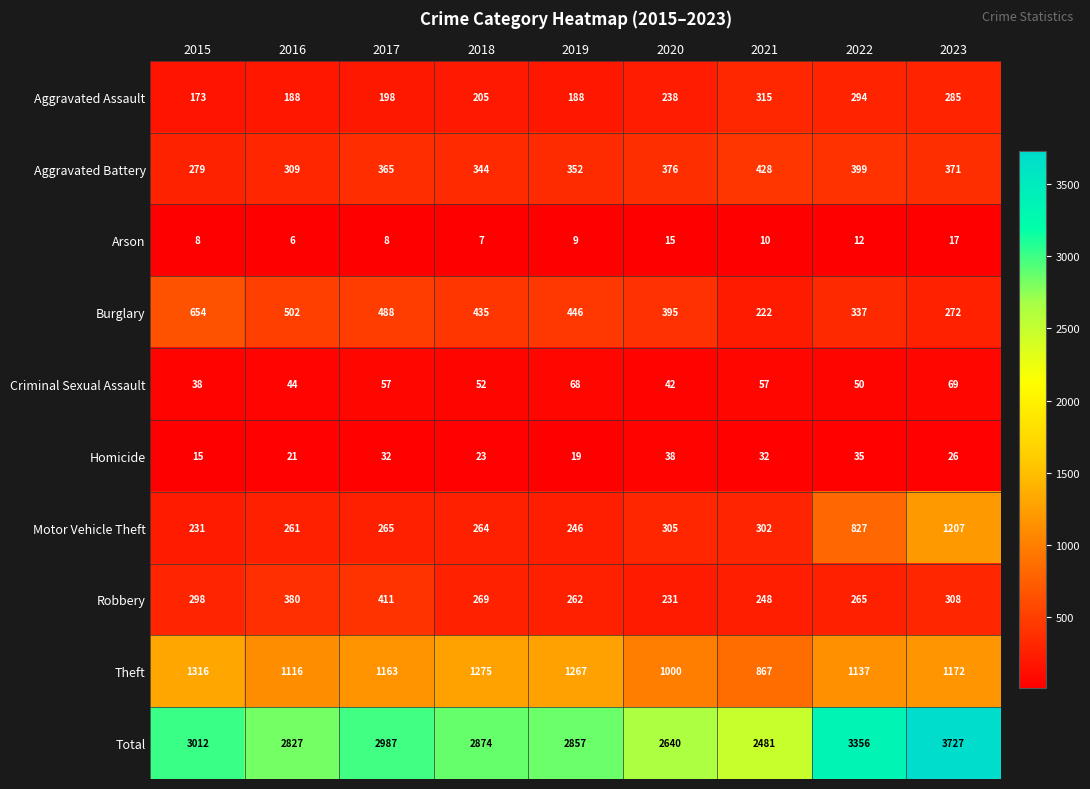

What is the difference between the maximum and minimum values in the Aggravated Battery series?

149